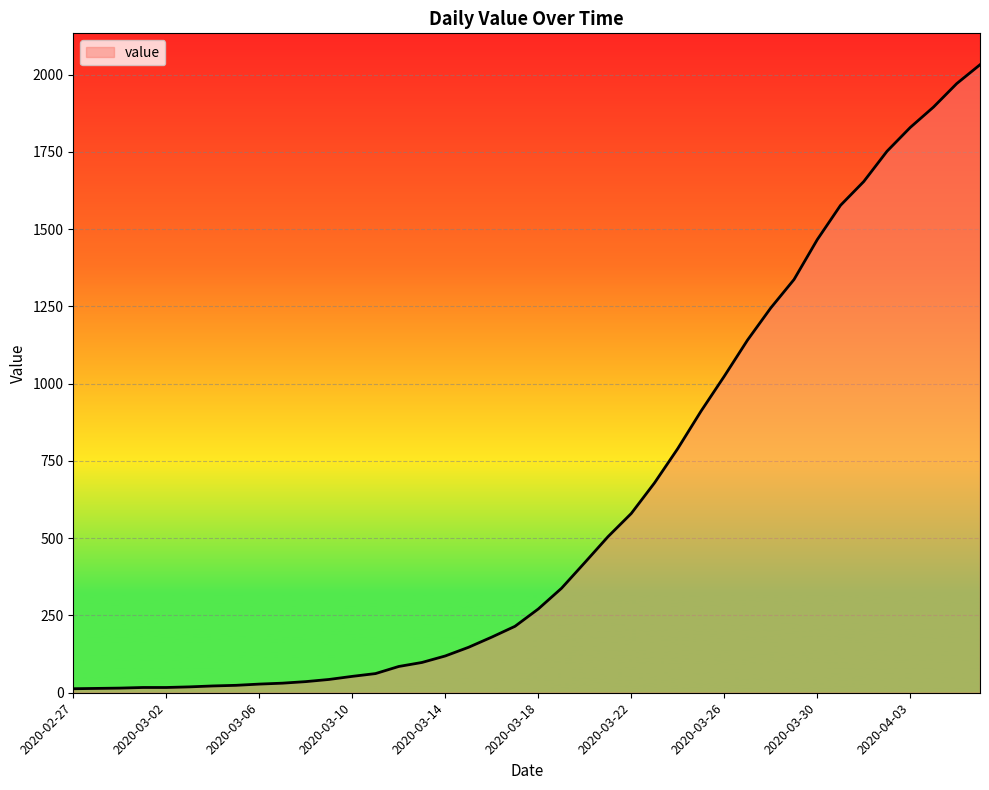

What is the greatest value displayed?

2032